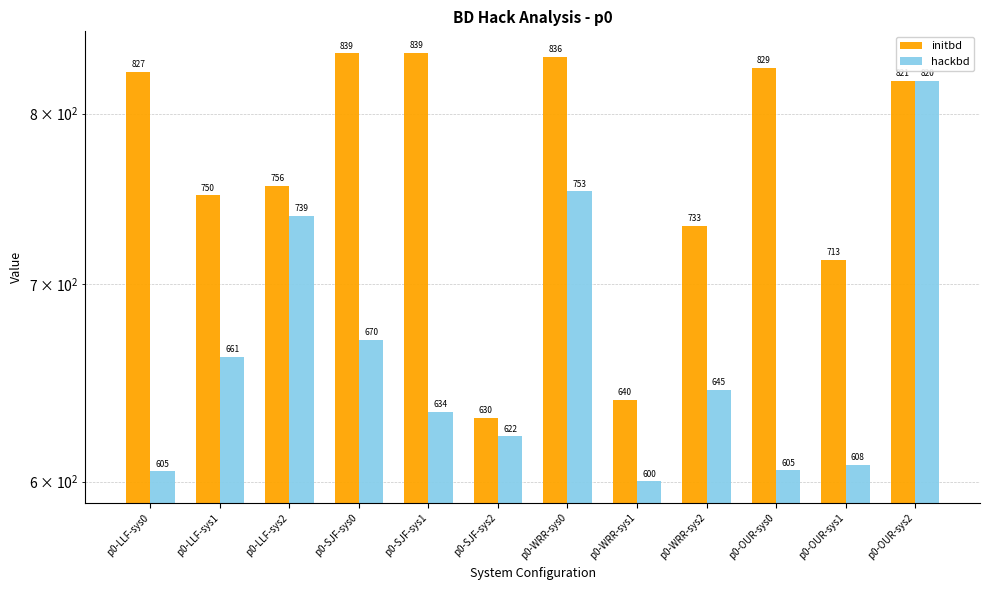

How many bars are there in total?

24